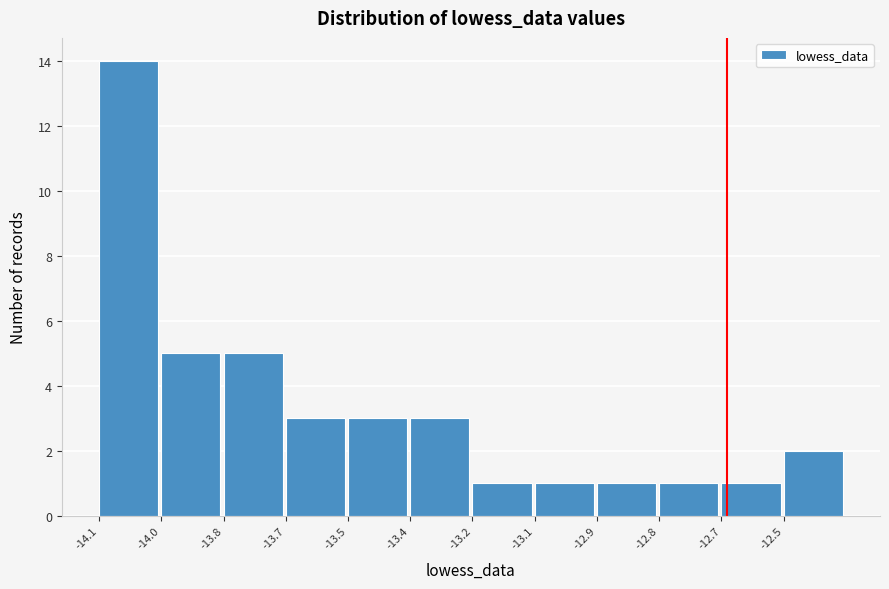

Reading left to right, what are all the values shown in this chart?

-14.1=14	-14.0=5	-13.8=5	-13.7=3	-13.5=3	-13.4=3	-13.2=1	-13.1=1	-12.9=1	-12.8=1	-12.7=1	-12.5=2